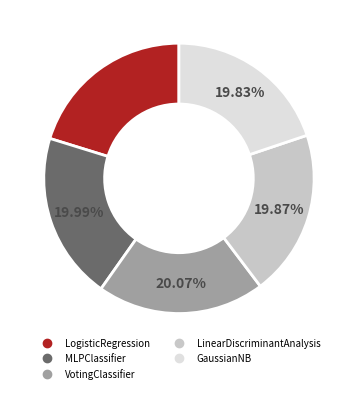

Is the sum of GaussianNB and LogisticRegression greater than half?

No